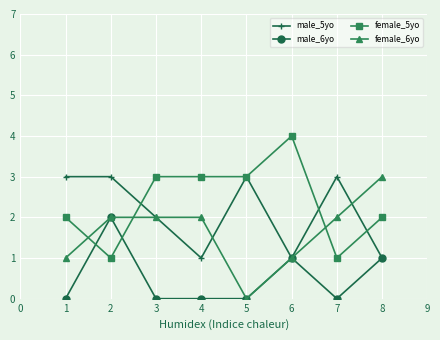

What are all the series names shown in the legend?

male_5yo, male_6yo, female_5yo, female_6yo